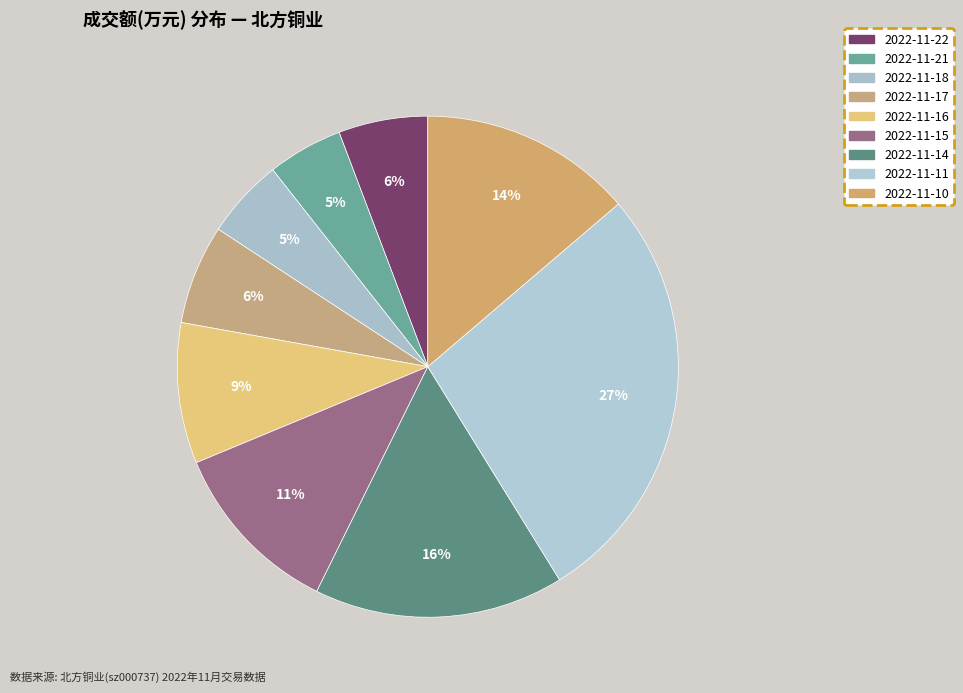

How many slices are in this pie chart?

9